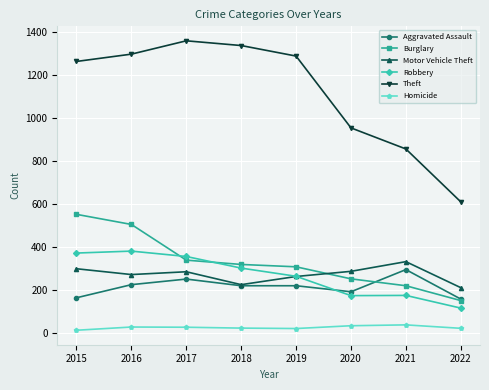

Which series has the widest spread of values?

Theft